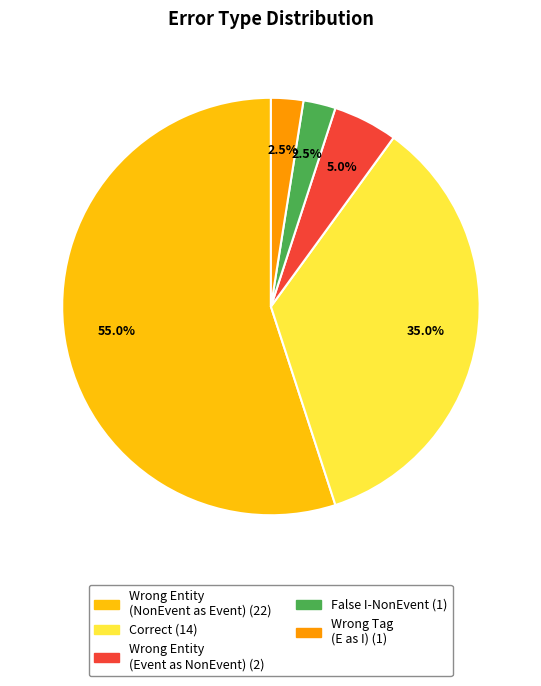

Count the number of slices in the pie.

5